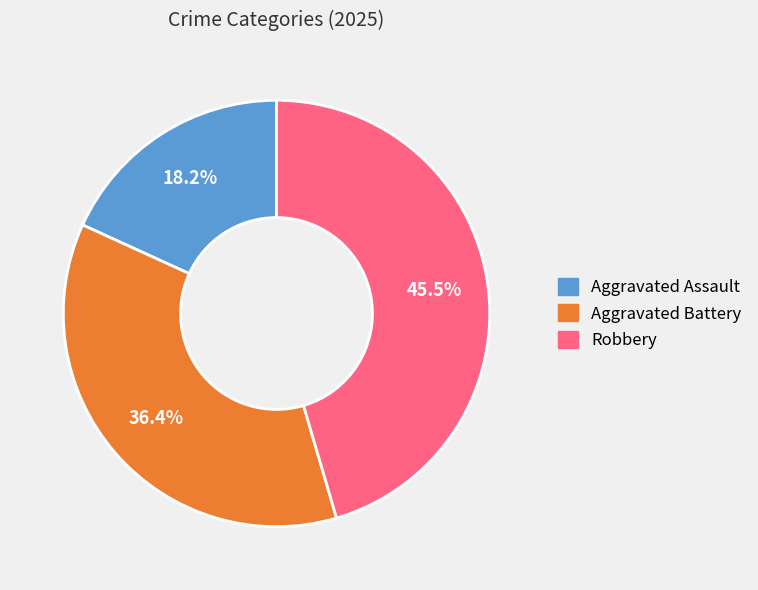

Count the number of slices in the pie.

3